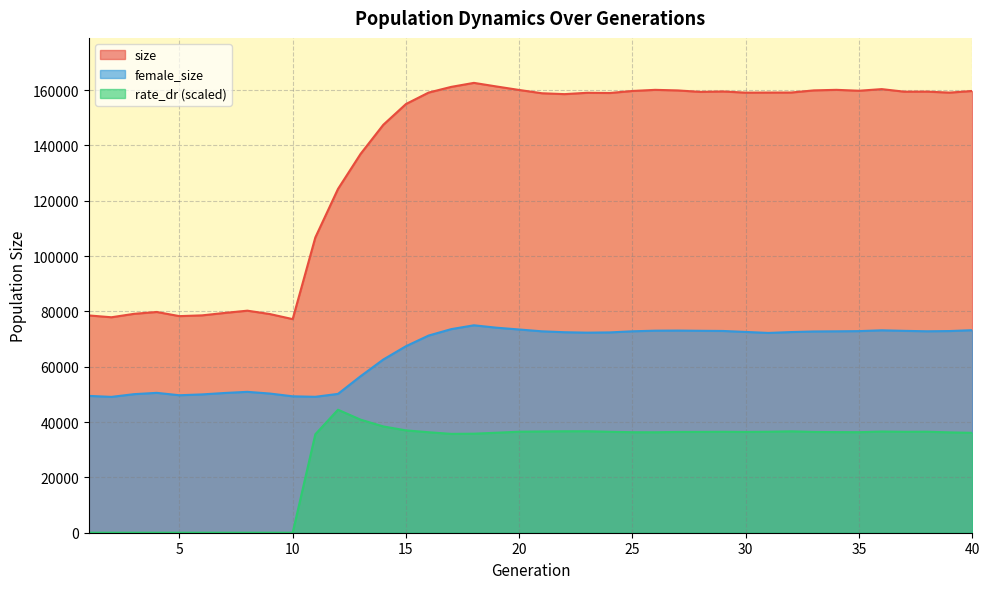

What is the value of the size point at the 5th from the left?

78300.0